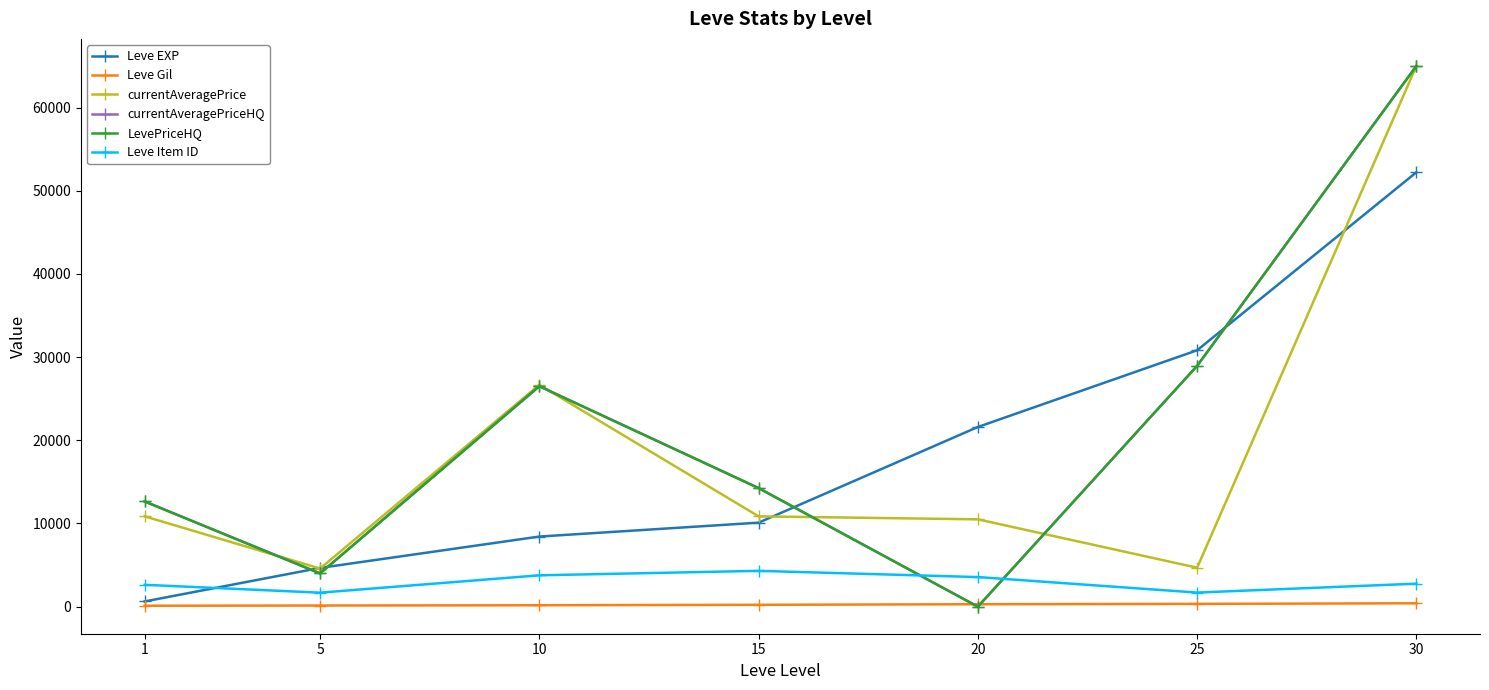

How many intersections are there between currentAveragePriceHQ and Leve Gil?

2